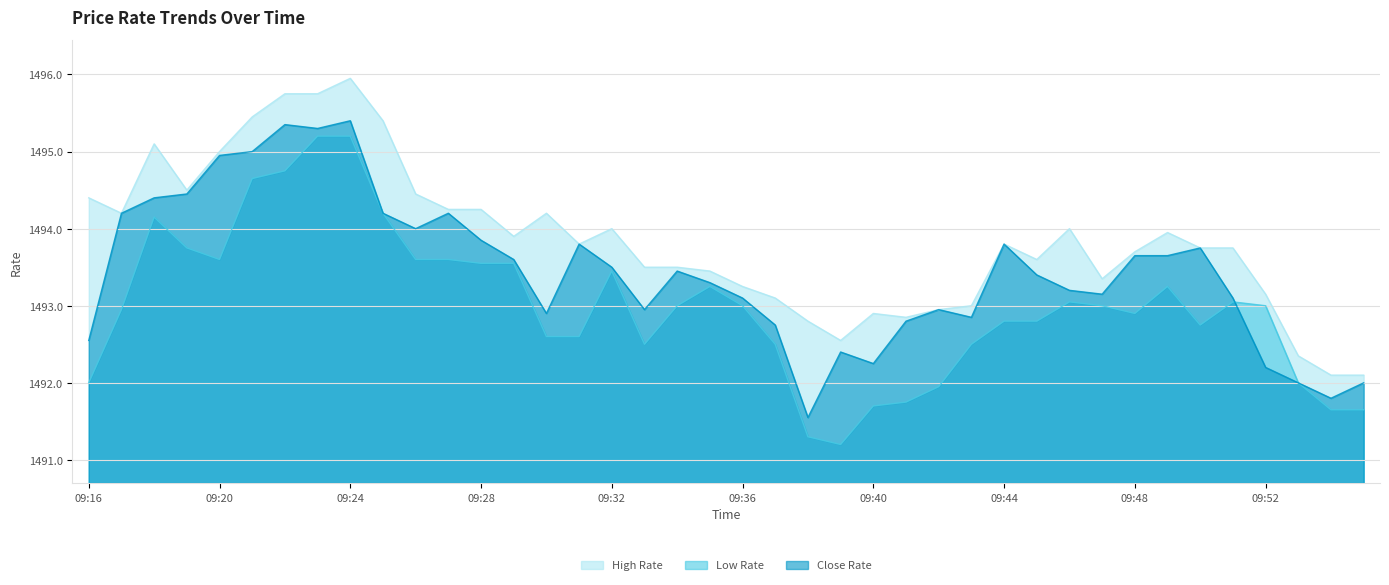

At which category does High Rate reach its first local peak?

09:18